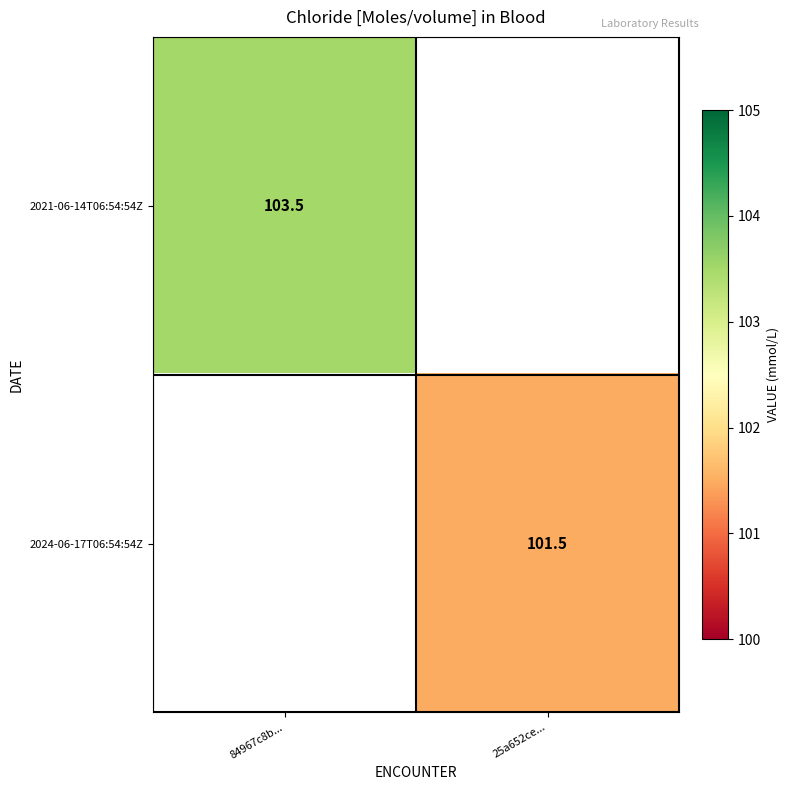

How many series are shown in this chart?

2